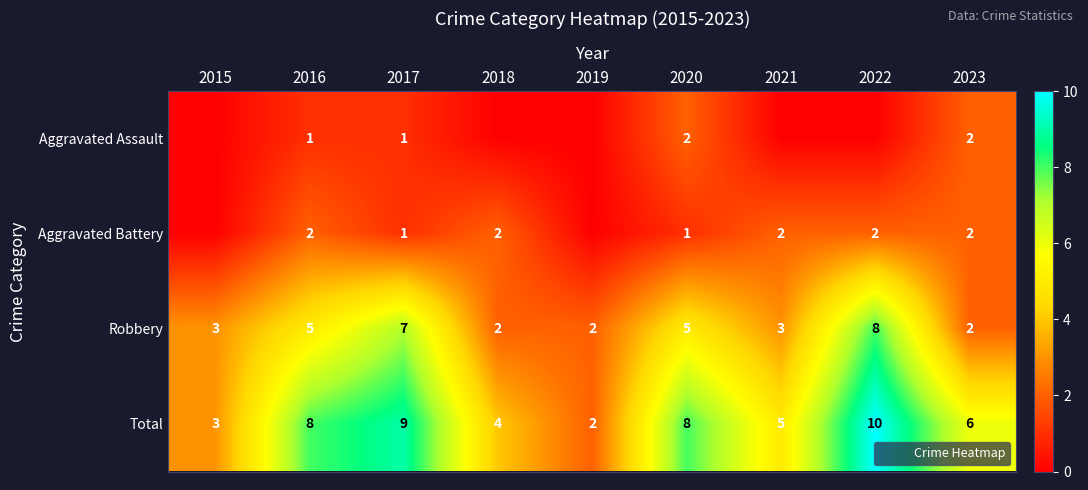

What is the total value across all series at 2021?

10